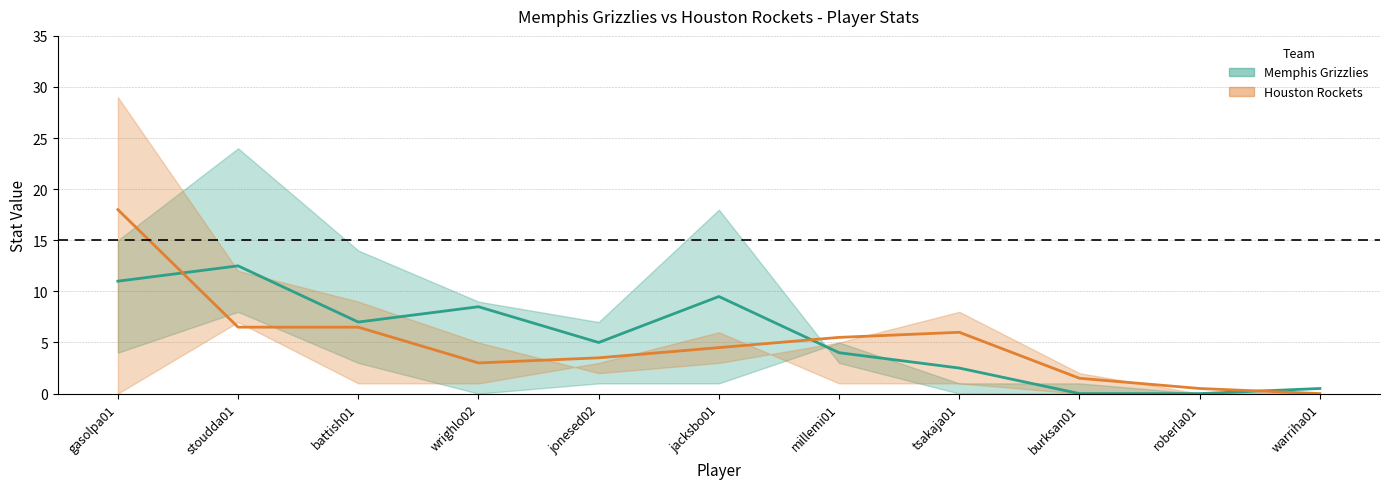

Where is the first local minimum for Memphis Grizzlies?

battish01